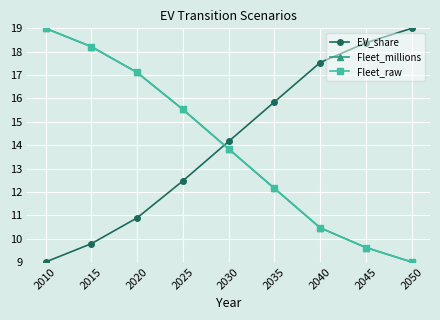

Is it true that EV_share equals 5.5 at 2035?

False